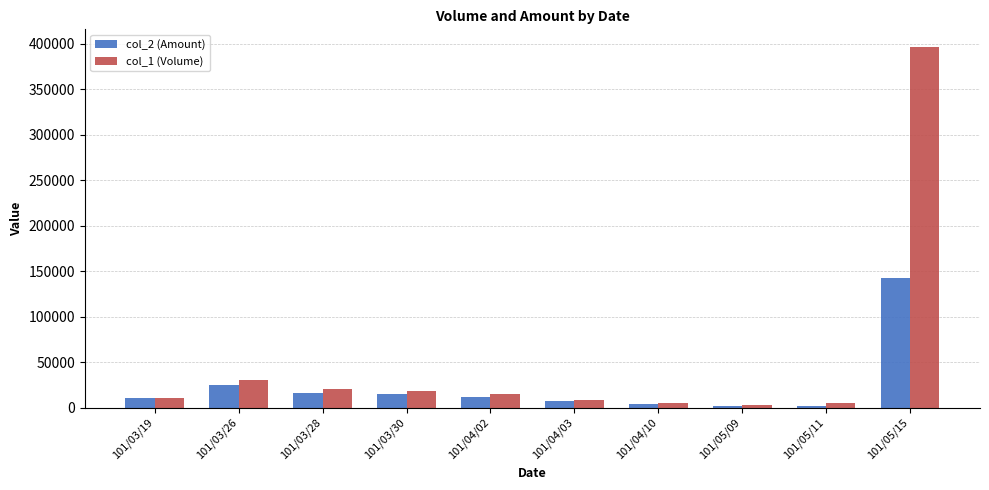

List the series in order of their peak value, highest first.

col_1 (Volume), col_2 (Amount)